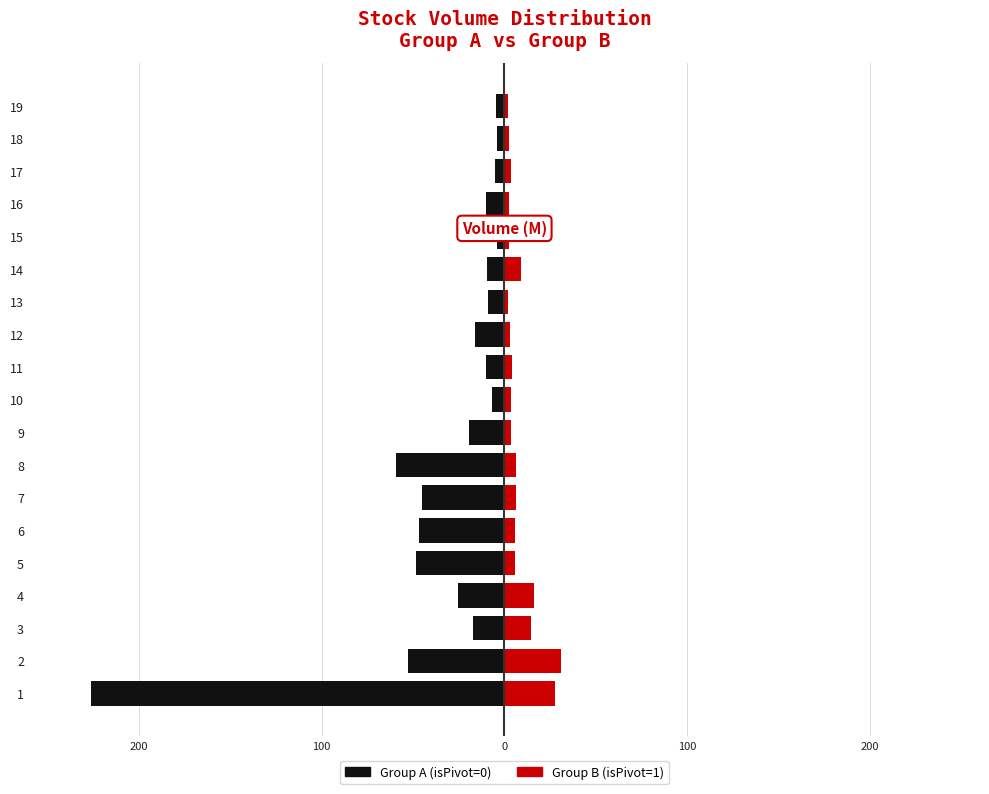

The Group B (isPivot=1) series shows 4.4 at 18. True or false?

False